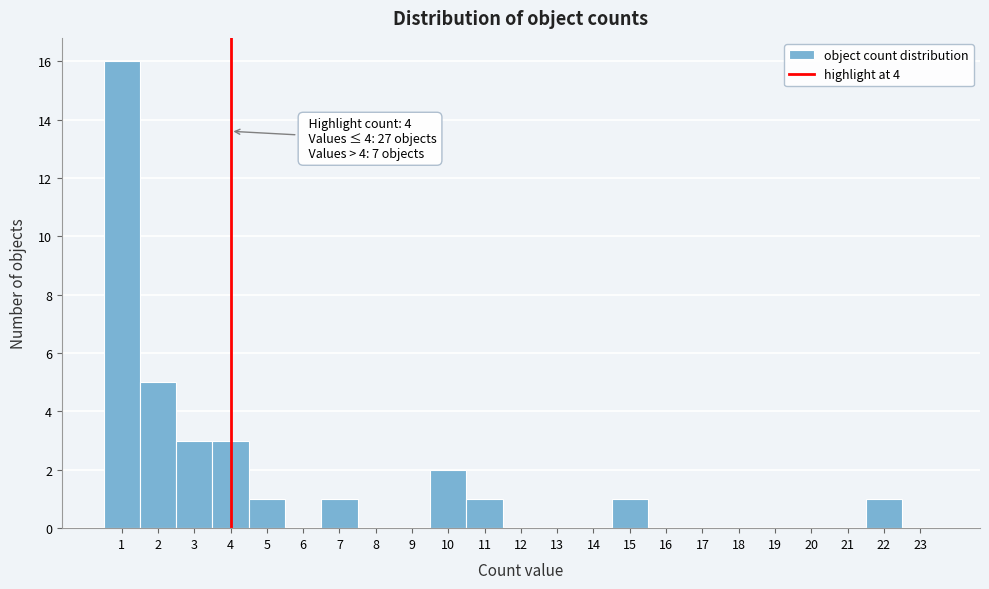

Over which range of the x-axis is the bar tallest?

0.5 to 1.5